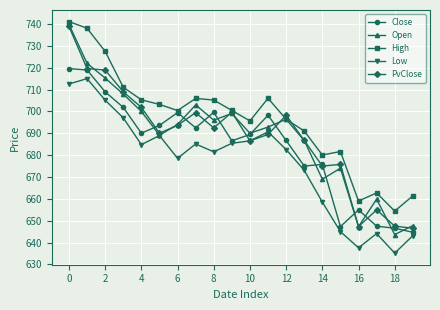

True or false: High and Low intersect in this chart.

False